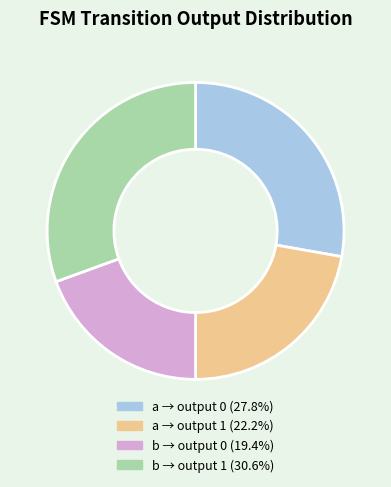

Is there a majority slice in this chart?

No